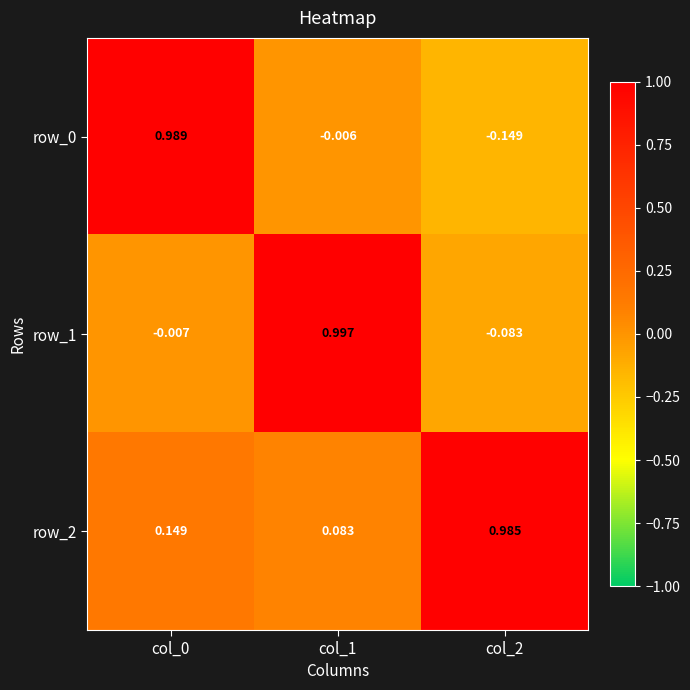

Is the value of row_0 at col_0 greater than the value of row_2 at col_2?

Yes